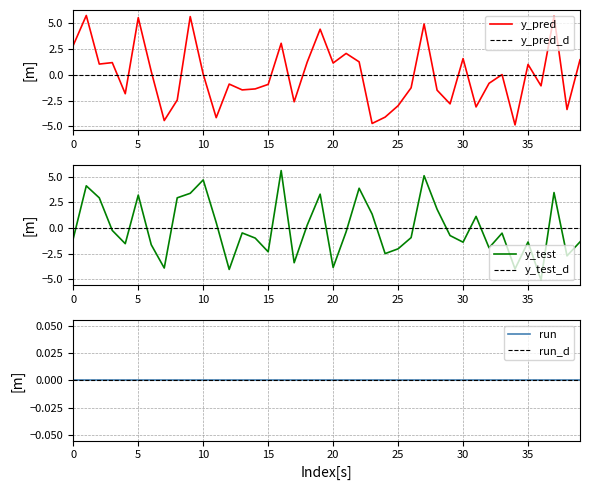

How many data points does each series have?

40